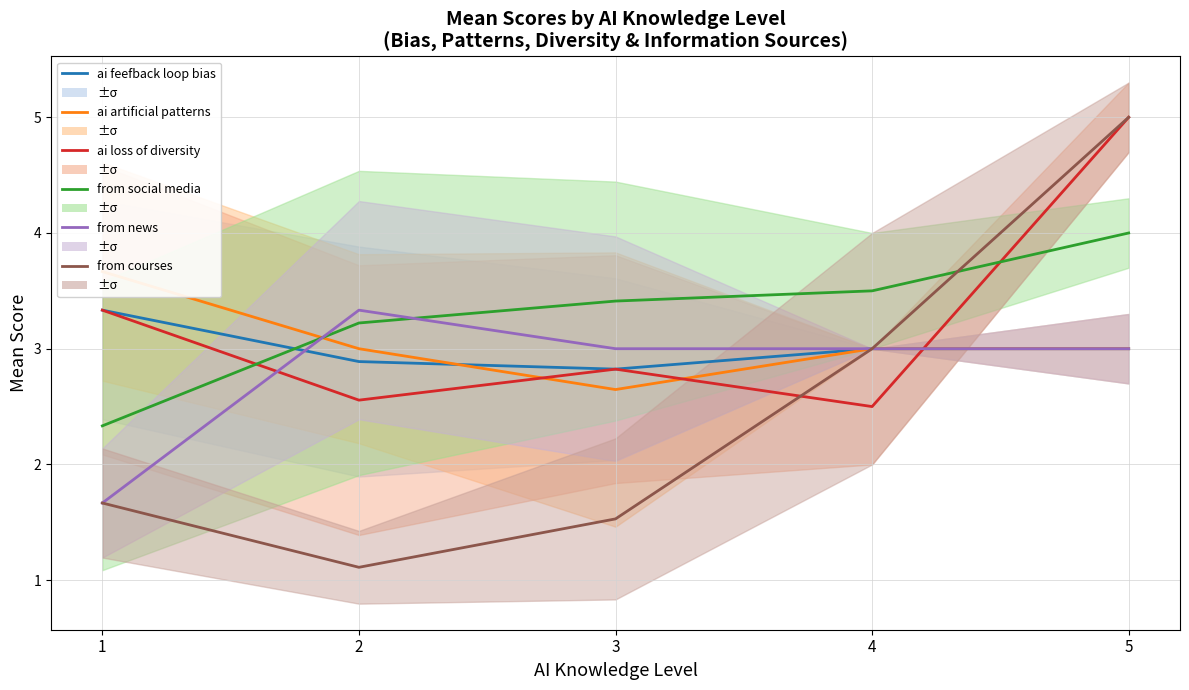

What is the average value of the from courses series?

2.5